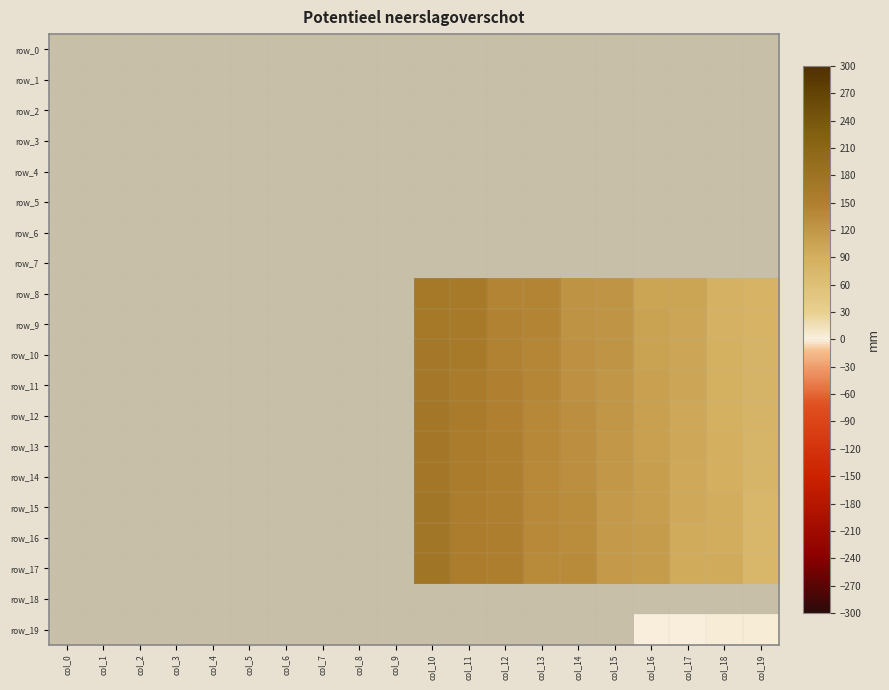

Which series has the largest total across all categories?

row_8